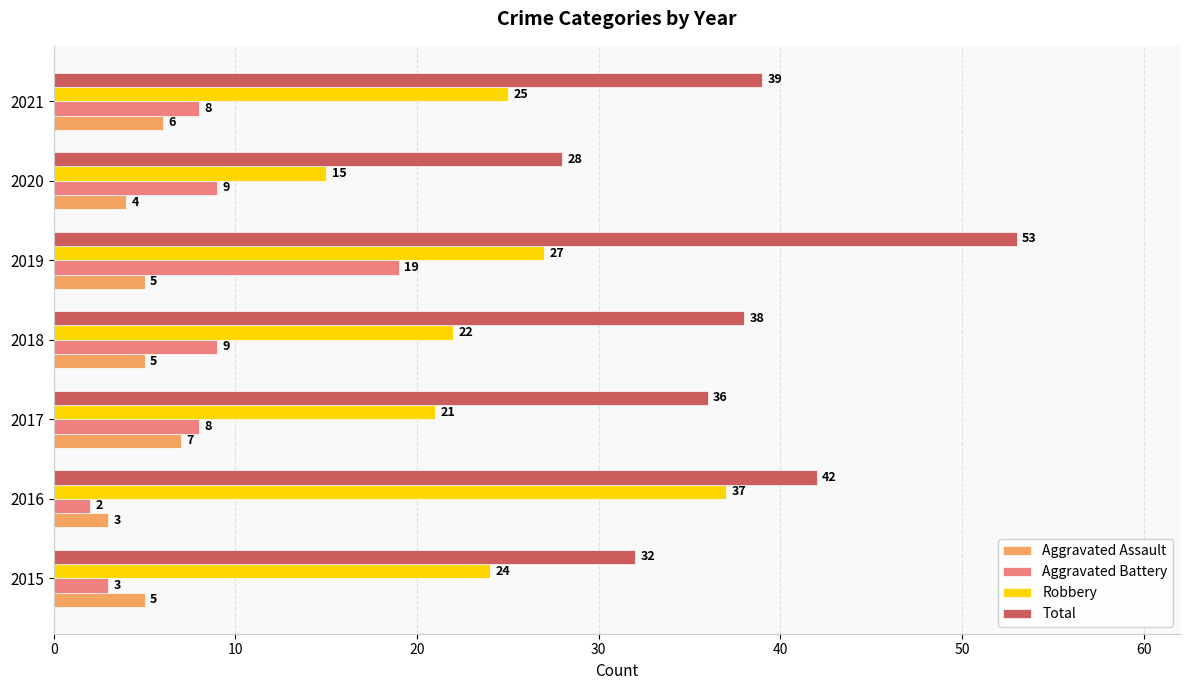

List the series in order of their peak value, lowest first.

Aggravated Assault, Aggravated Battery, Robbery, Total